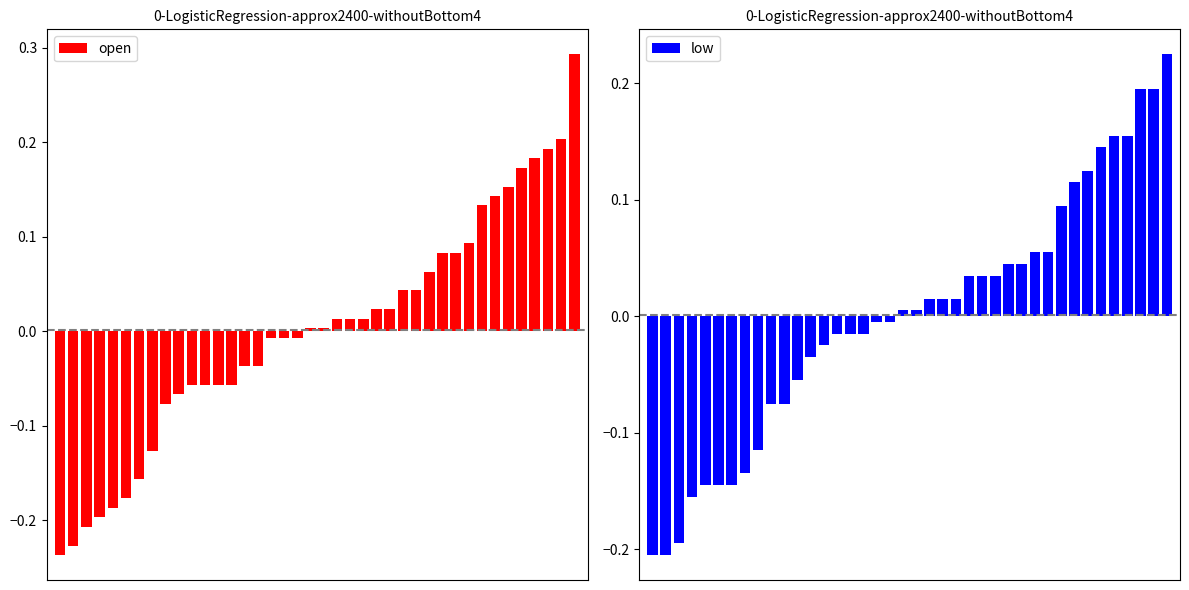

What is the greatest value displayed?

0.3